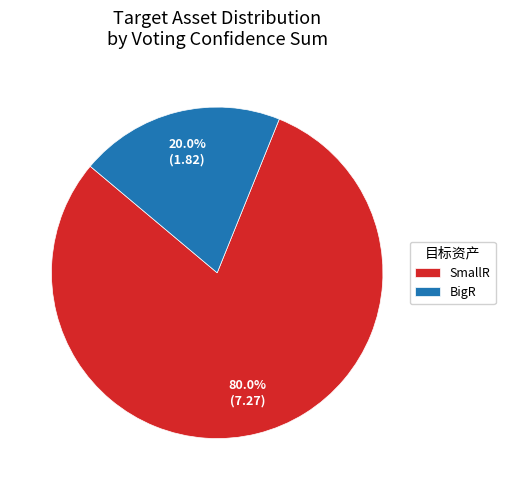

To the nearest percent, what percentage of the pie is SmallR?

80%